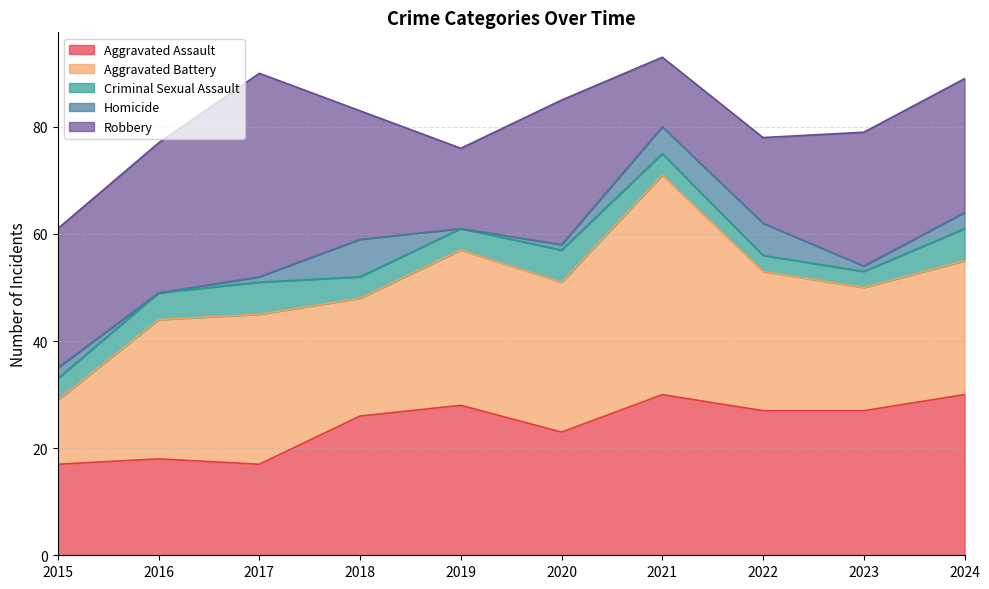

What is the value of the Aggravated Battery point at the 3rd from the left?

28